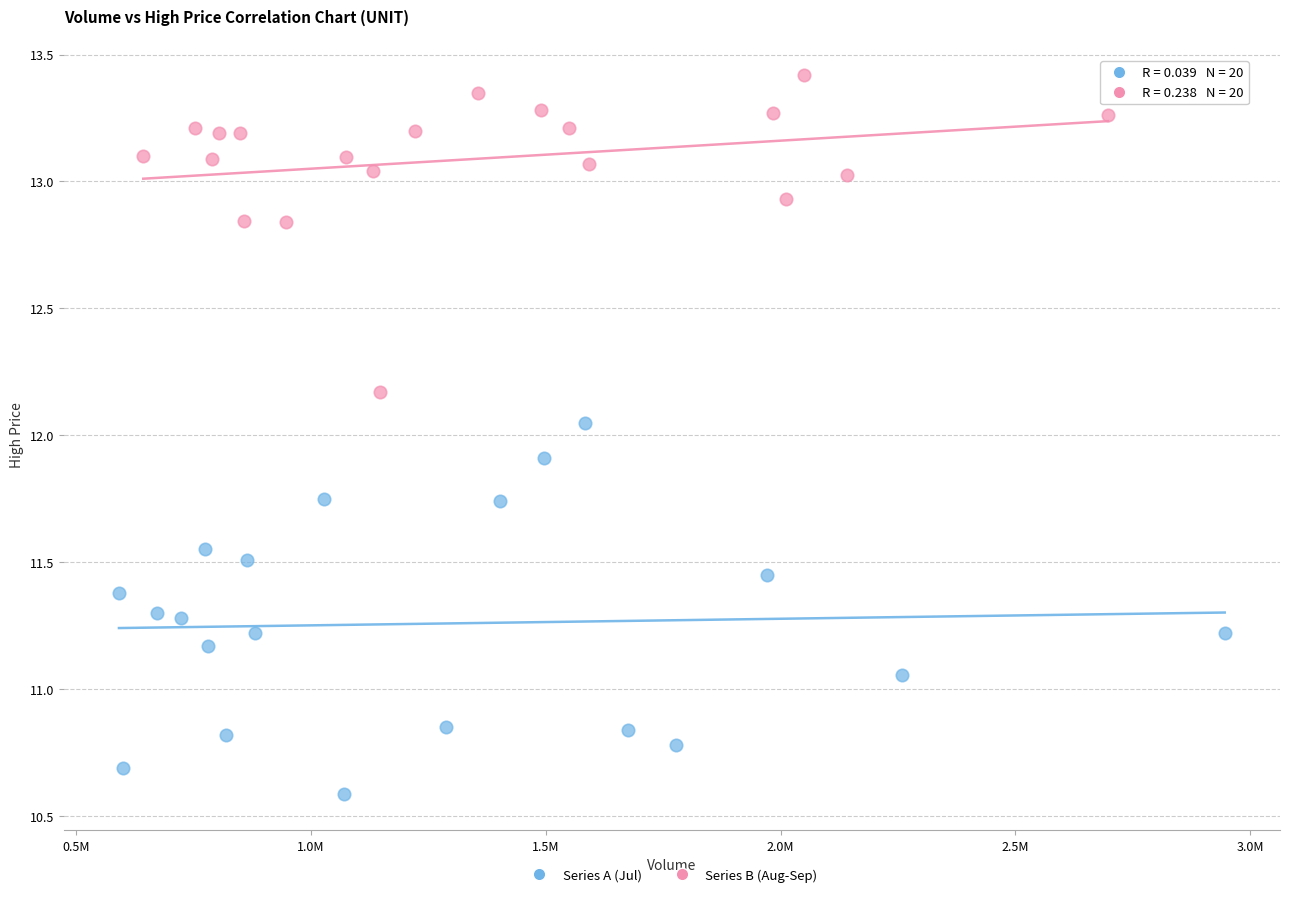

Which series has the largest Y range (max minus min)?

Series A (Jul)